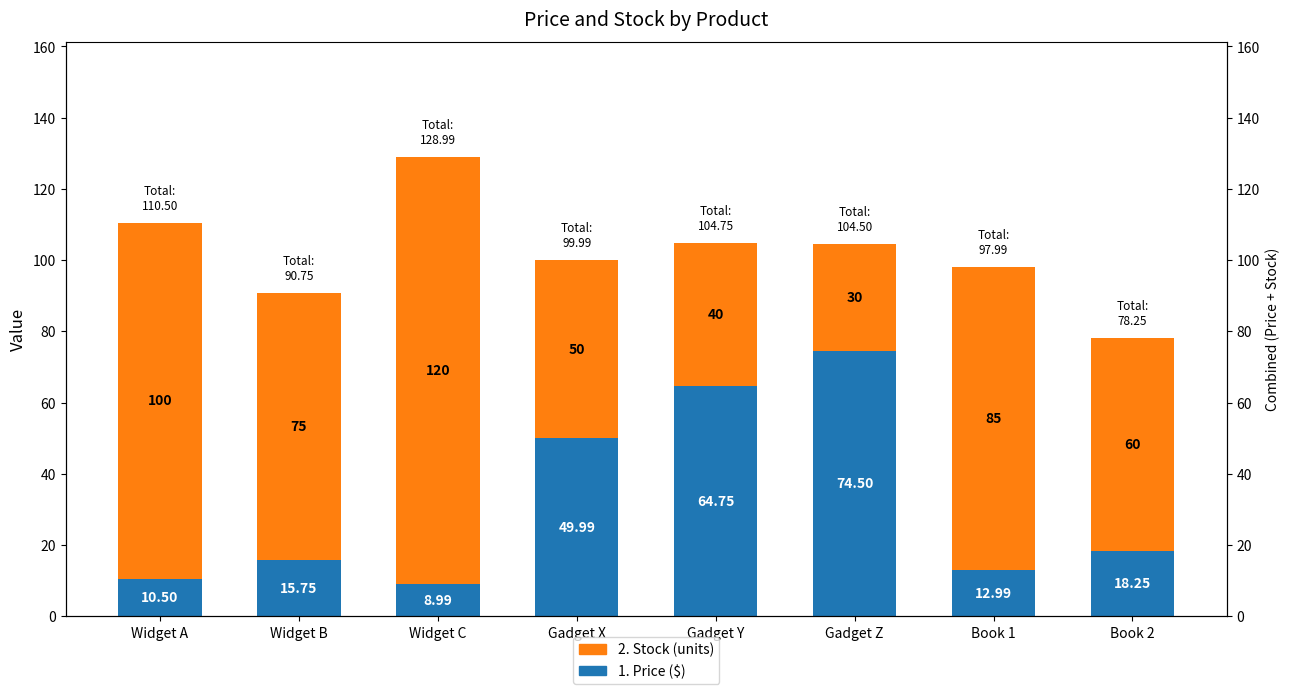

At which label is Price ($) closest to 41?

Gadget X